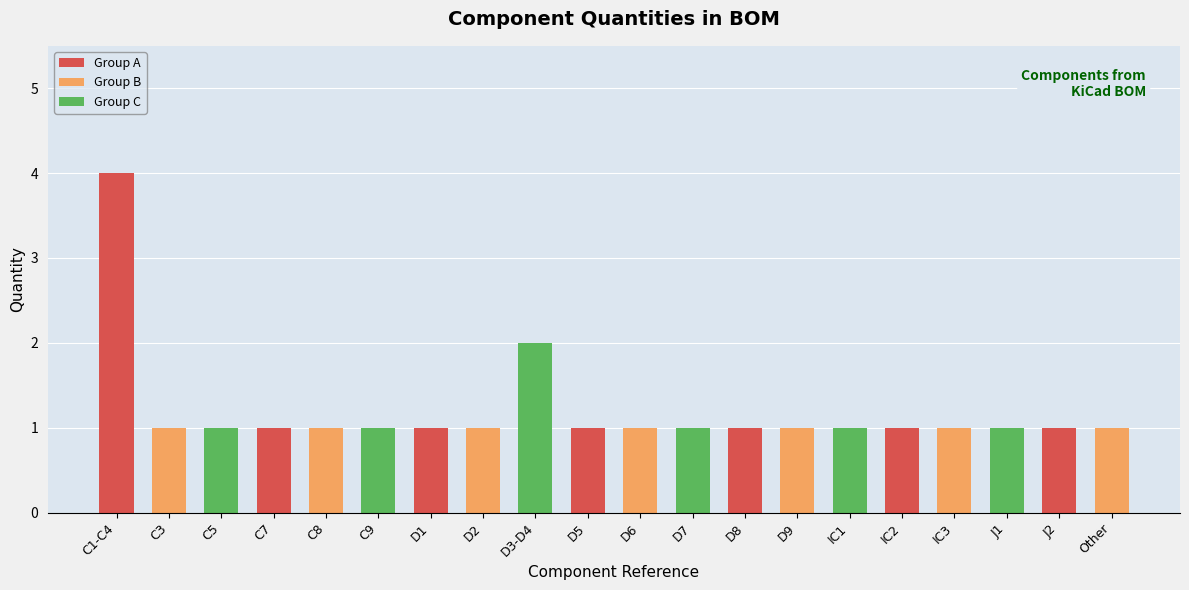

Reading right to left, list all the values displayed in this chart.

Other=1	J2=1	J1=1	IC3=1	IC2=1	IC1=1	D9=1	D8=1	D7=1	D6=1	D5=1	D3-D4=2	D2=1	D1=1	C9=1	C8=1	C7=1	C5=1	C3=1	C1-C4=4